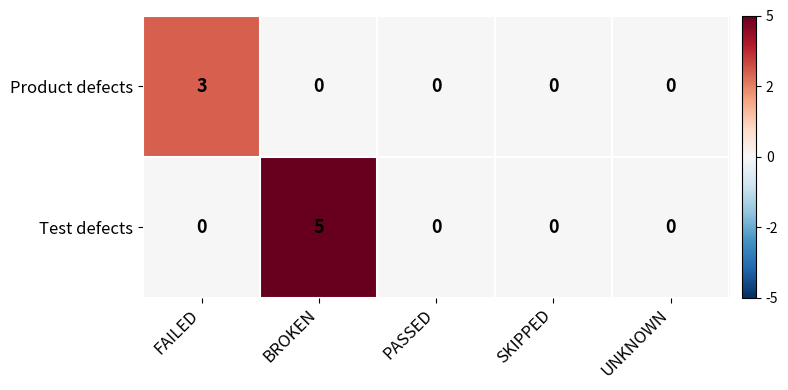

List the series in order of their overall mean, highest first.

Test defects, Product defects